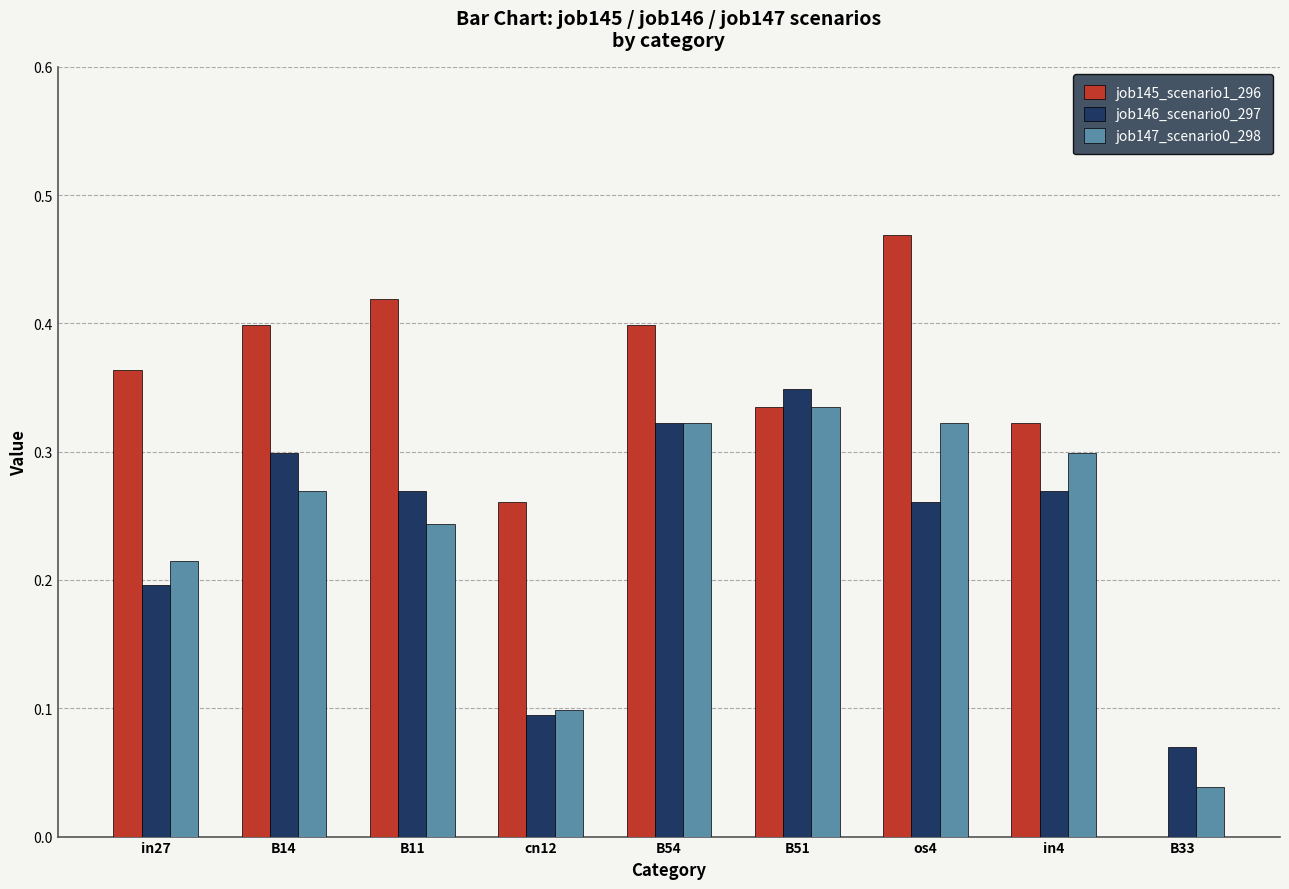

Is it true that job147_scenario0_298 equals 0.5 at os4?

False